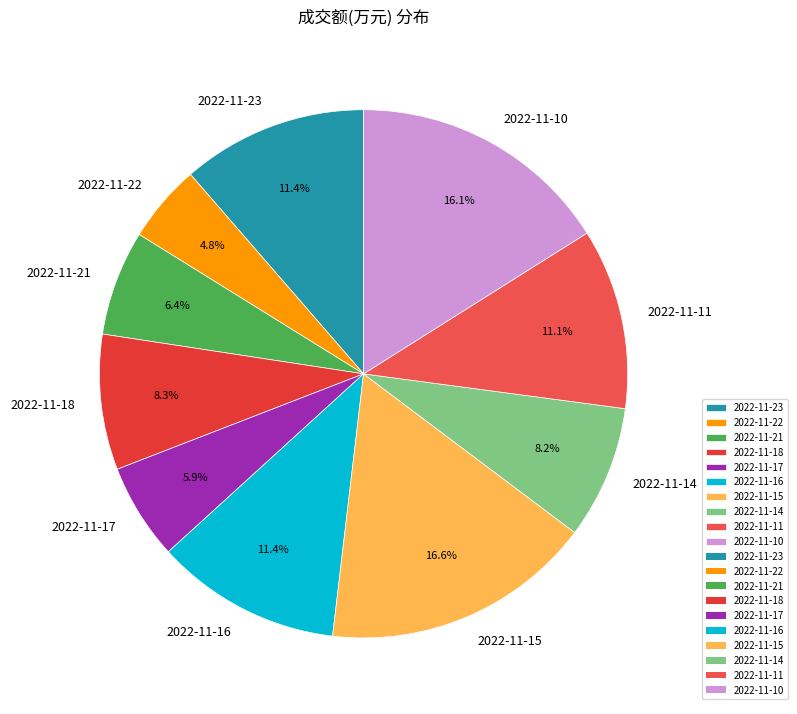

How many segments does this pie chart have?

10